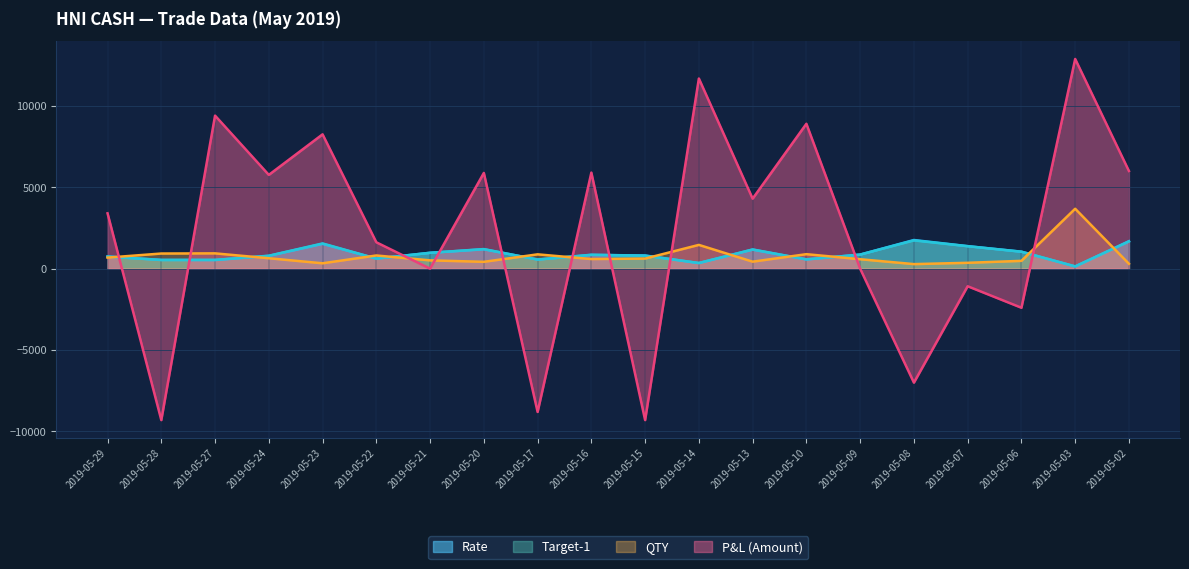

Rank the series by their maximum value, from lowest to highest.

Target-1, Rate, QTY, P&L (Amount)